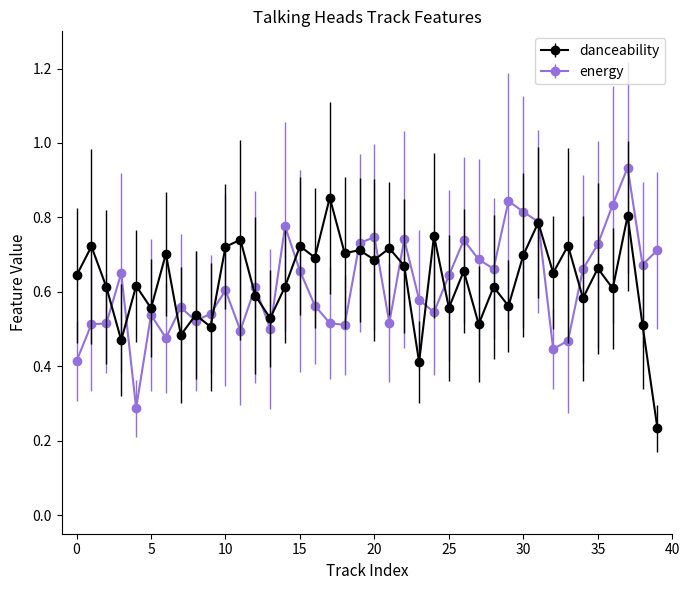

What is the minimum value for energy?

0.3